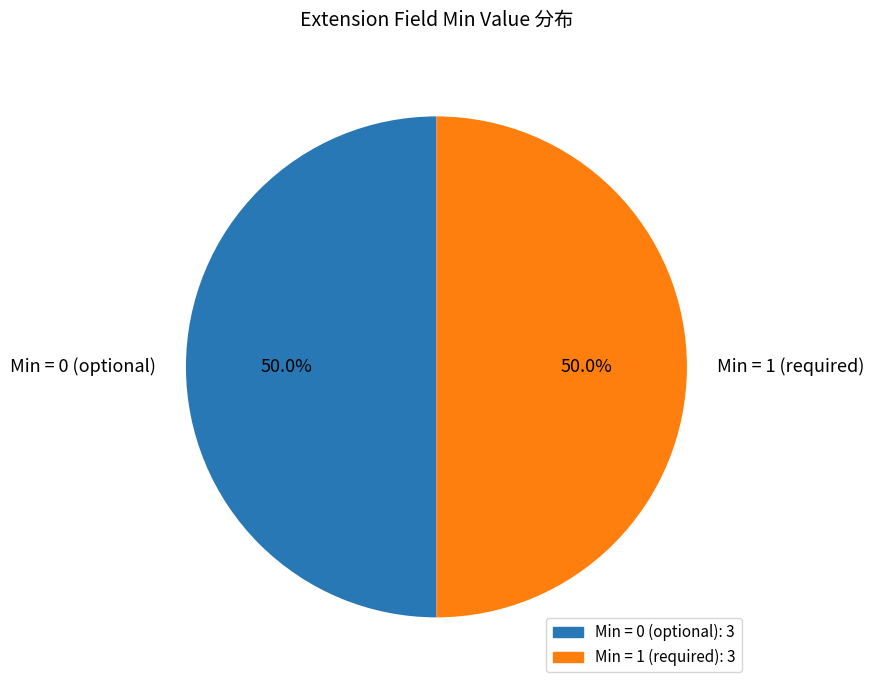

What is the ratio of the value at Min = 0 (optional) to the value at Min = 1 (required)?

1.0